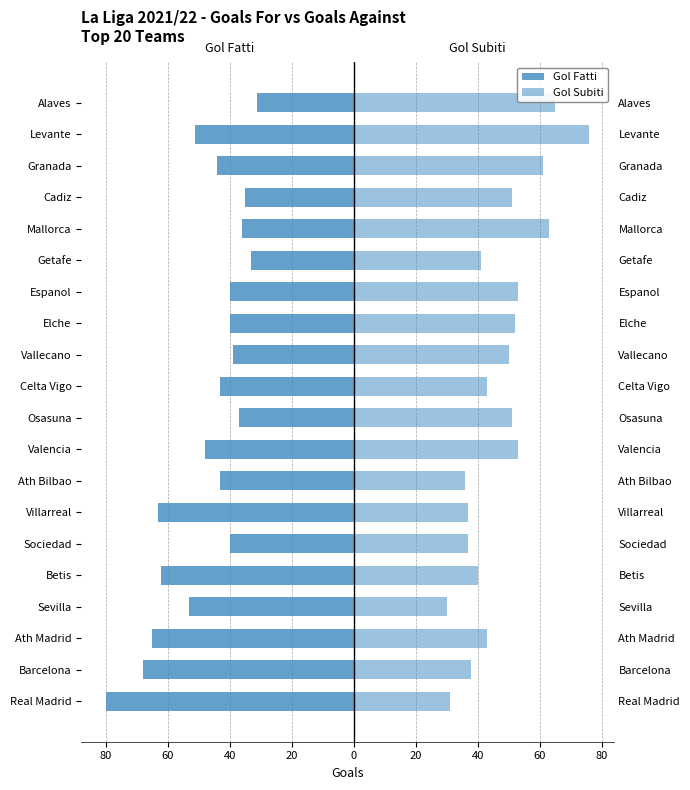

Rank the series by their average value, from highest to lowest.

Gol Subiti, Gol Fatti